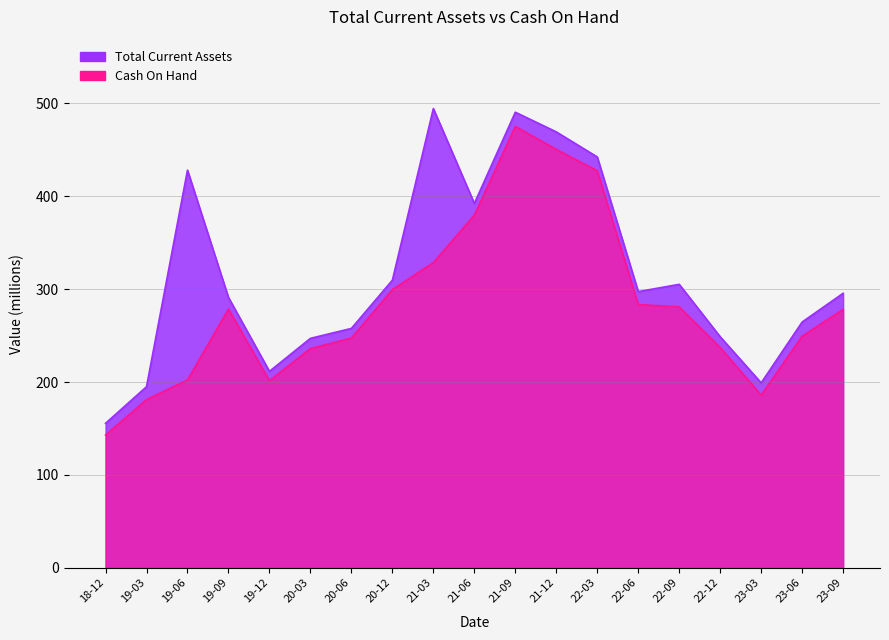

What is the average value of the Cash On Hand series?

282.4